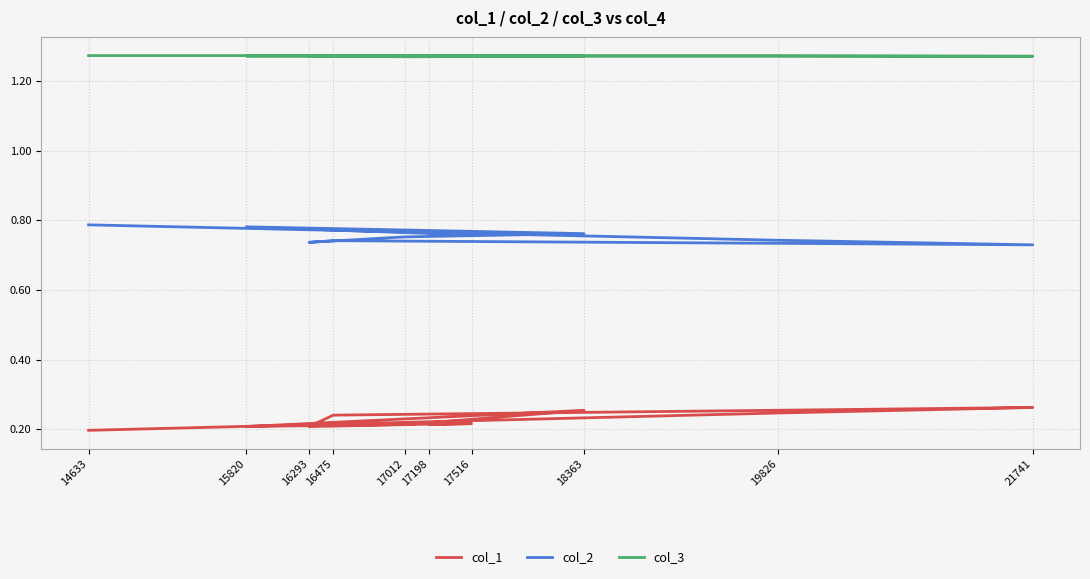

True or false: col_3 and col_1 intersect in this chart.

False